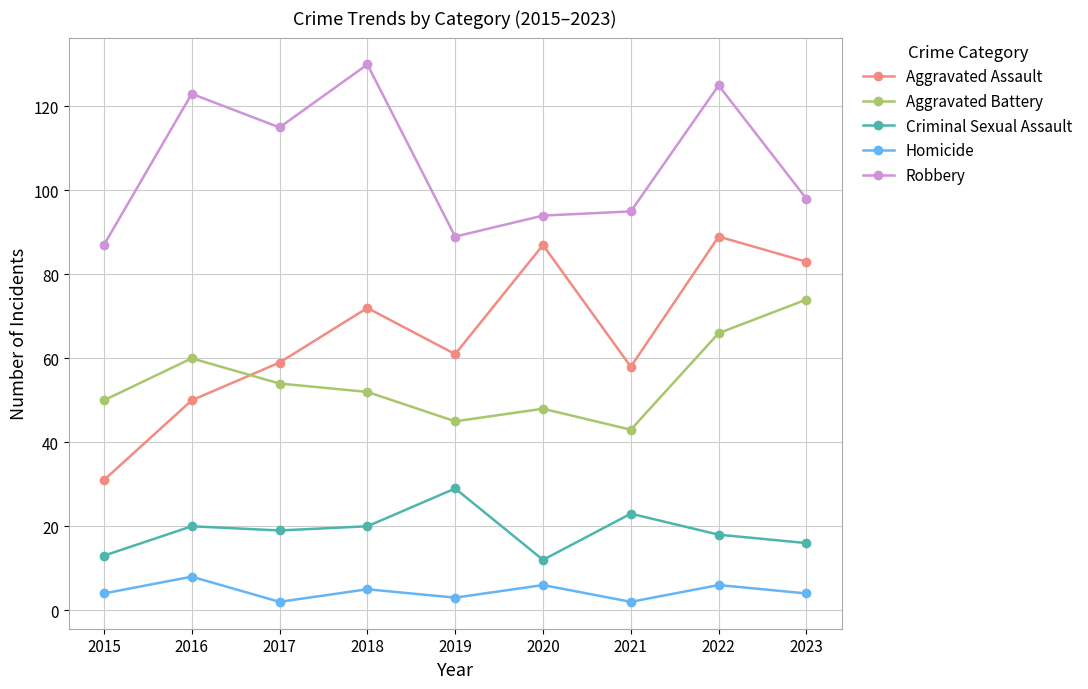

What value does the Robbery series have at 2019?

89